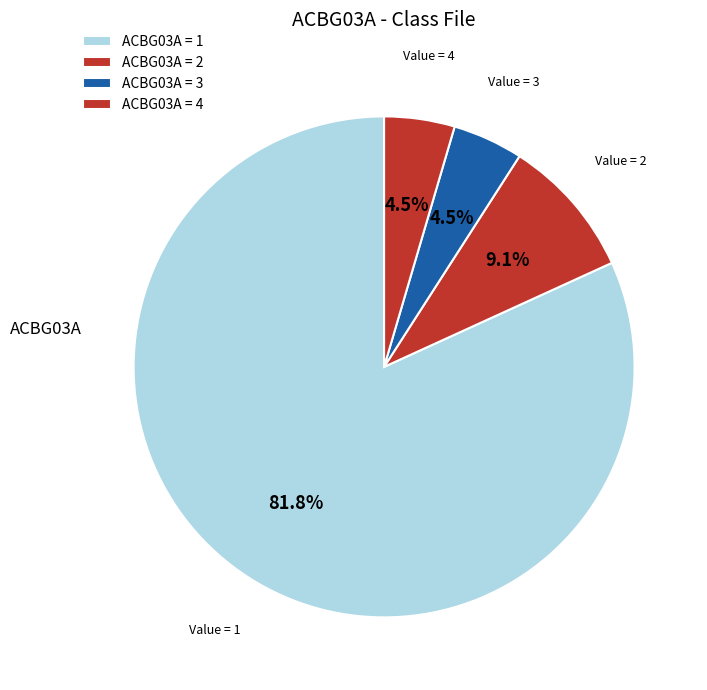

Count the number of slices in the pie.

4